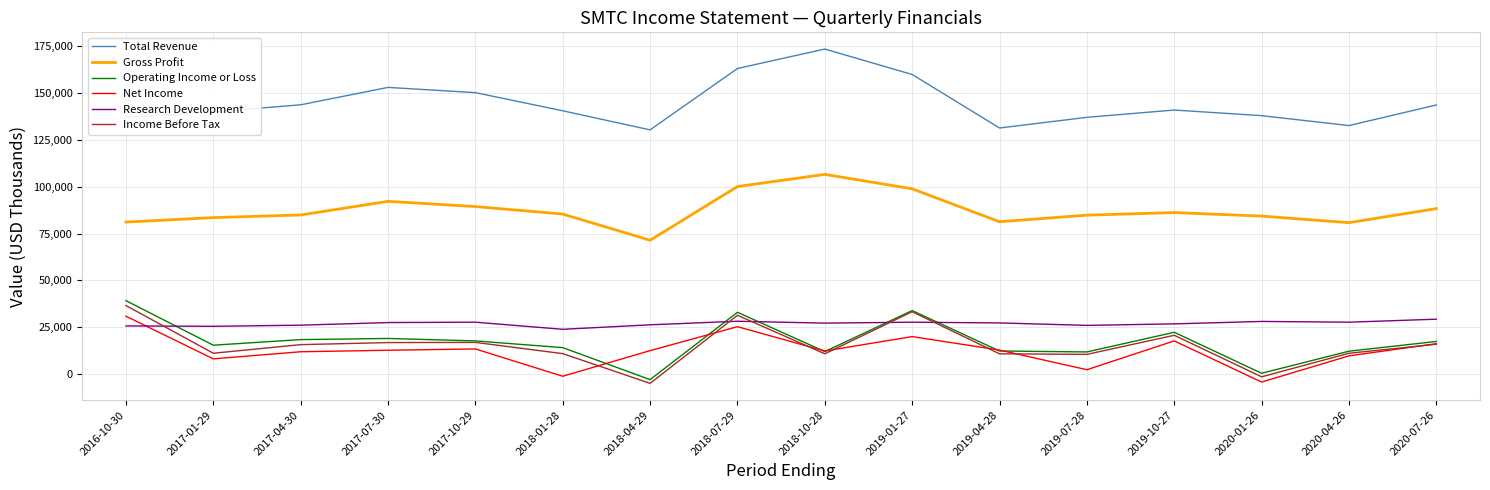

What is the greatest value displayed?

173600